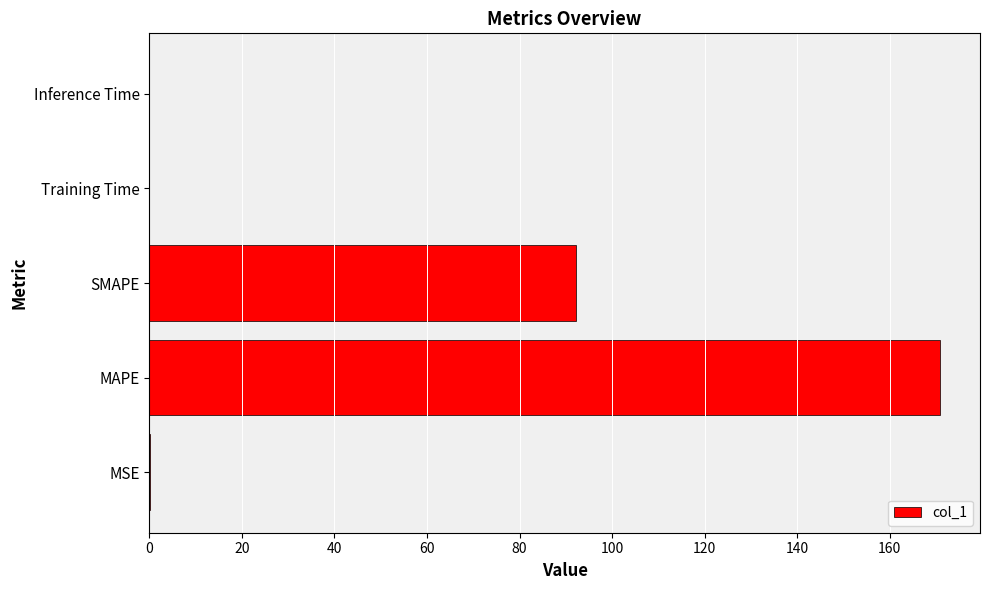

How many categories are shown in the chart?

5